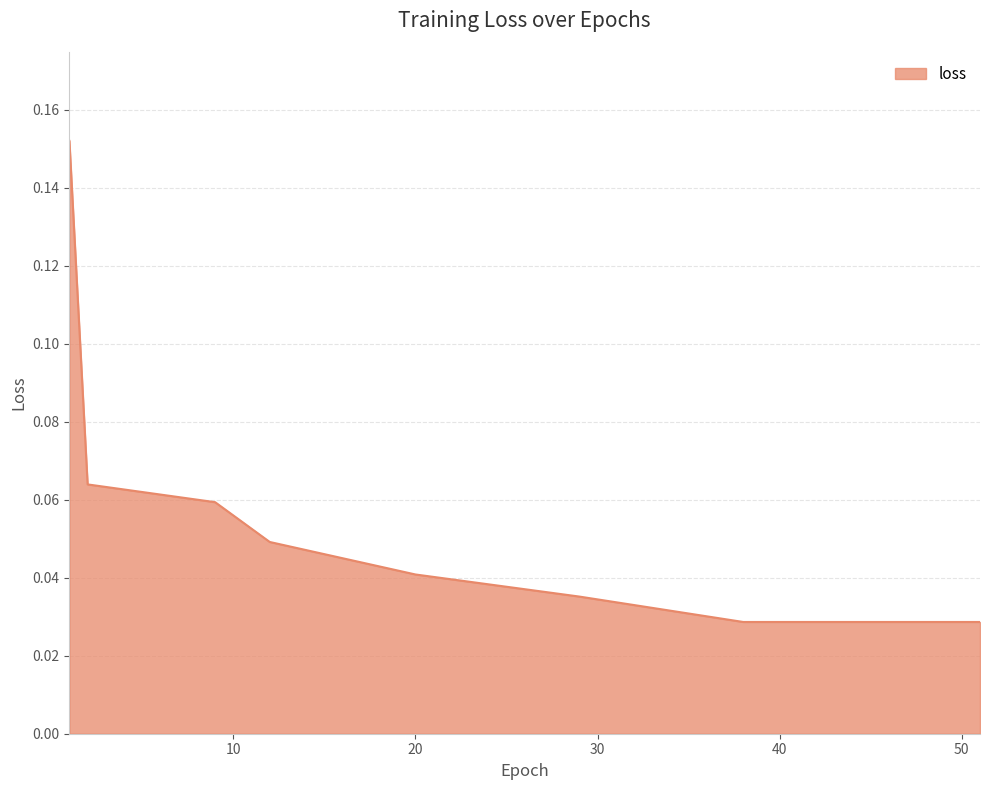

Does the chart have visible grid lines?

Yes